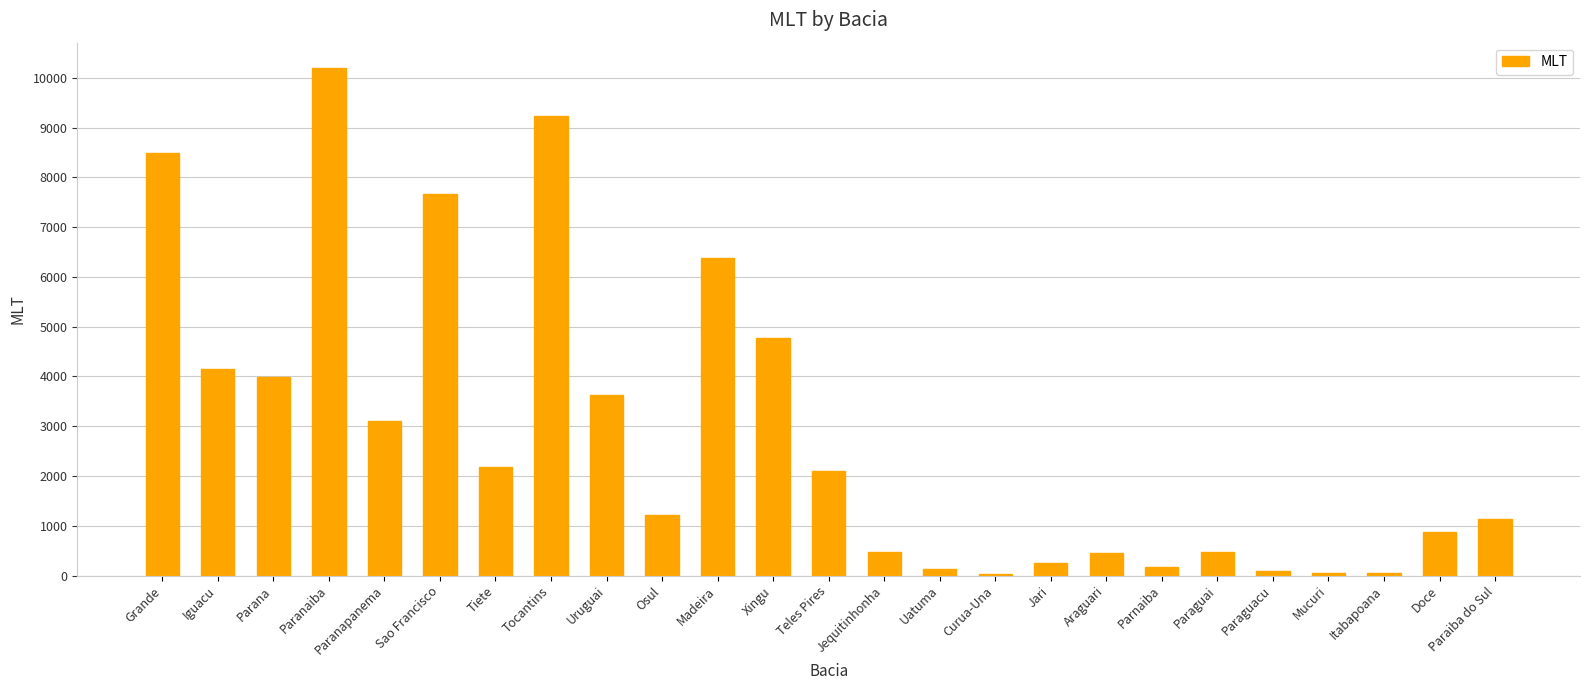

What is the greatest value displayed?

10195